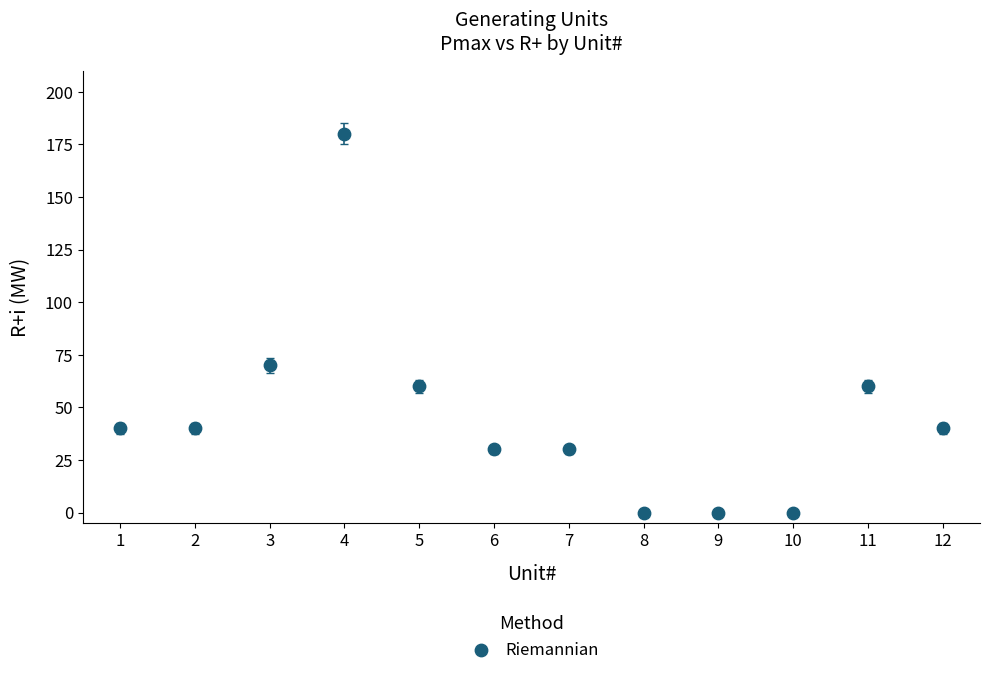

What is the average Y value?

46